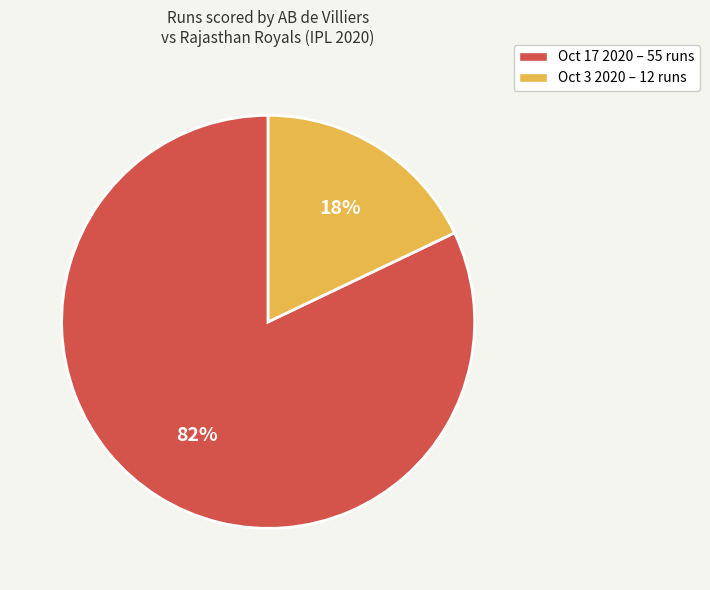

Which has a higher value, Oct 3 2020 or Oct 17 2020?

Oct 17 2020